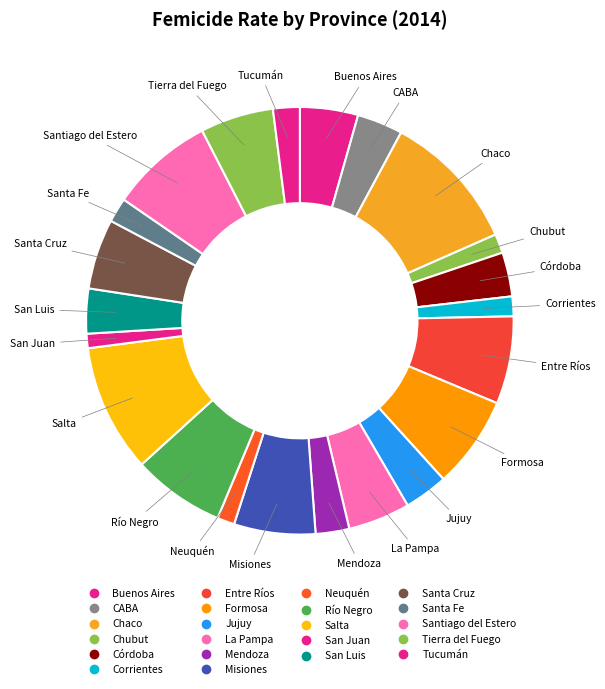

Count the number of slices in the pie.

22